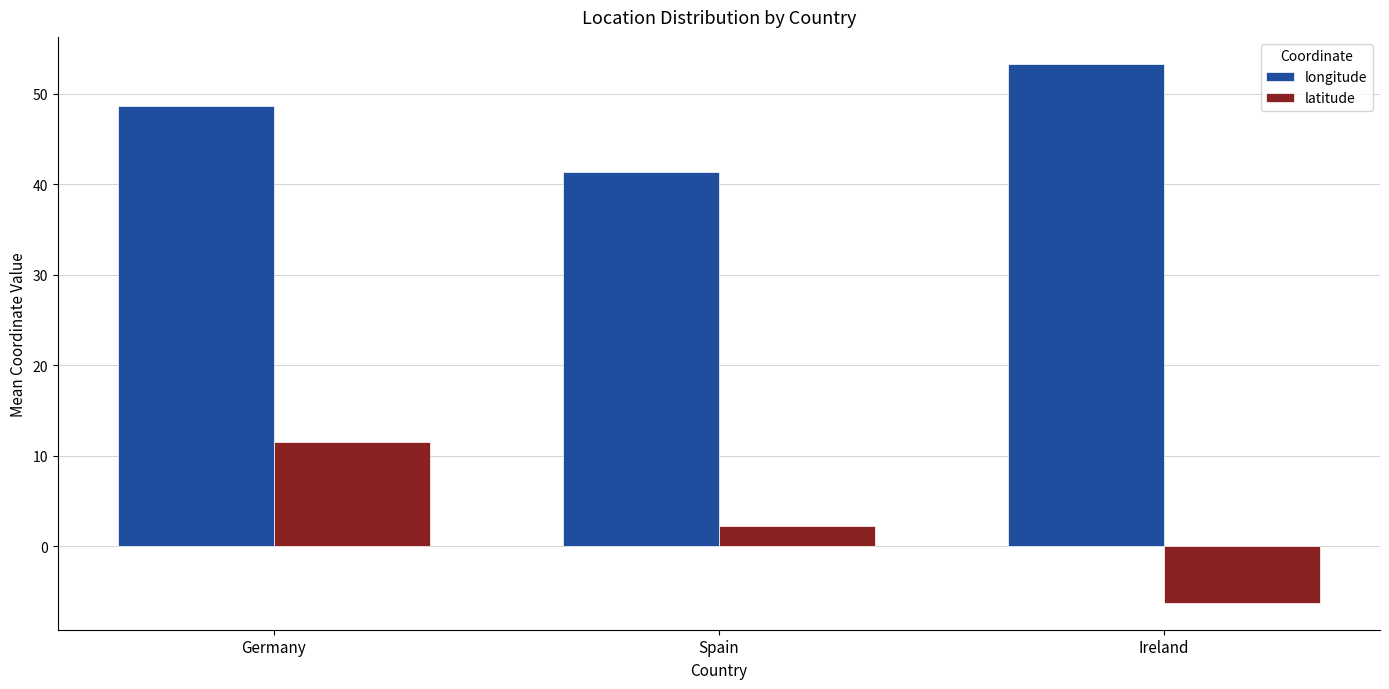

Which series has the largest total across all categories?

longitude